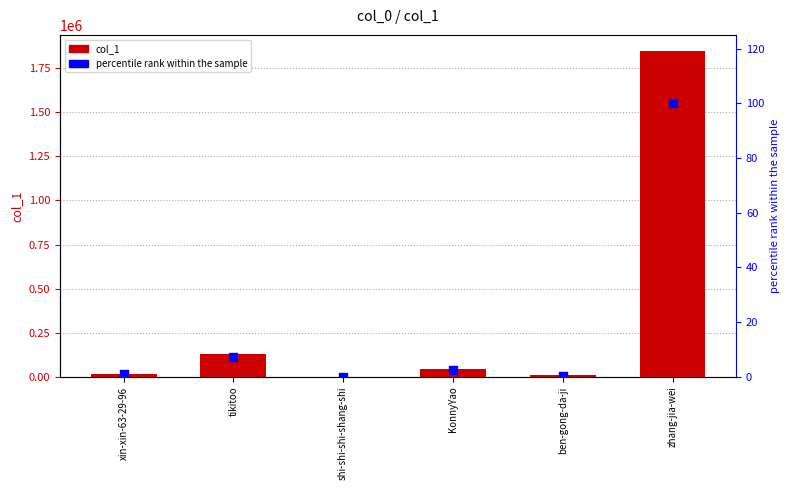

Which series has the largest total across all categories?

col_1